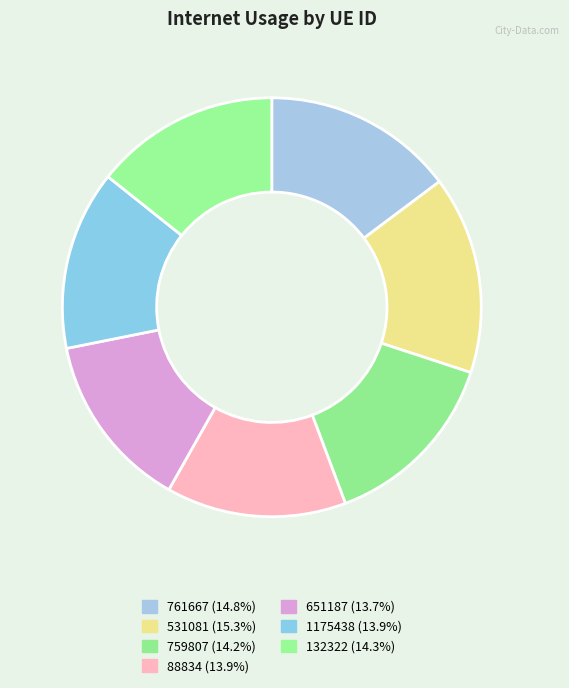

To the nearest percent, what percentage of the pie is 651187?

14%